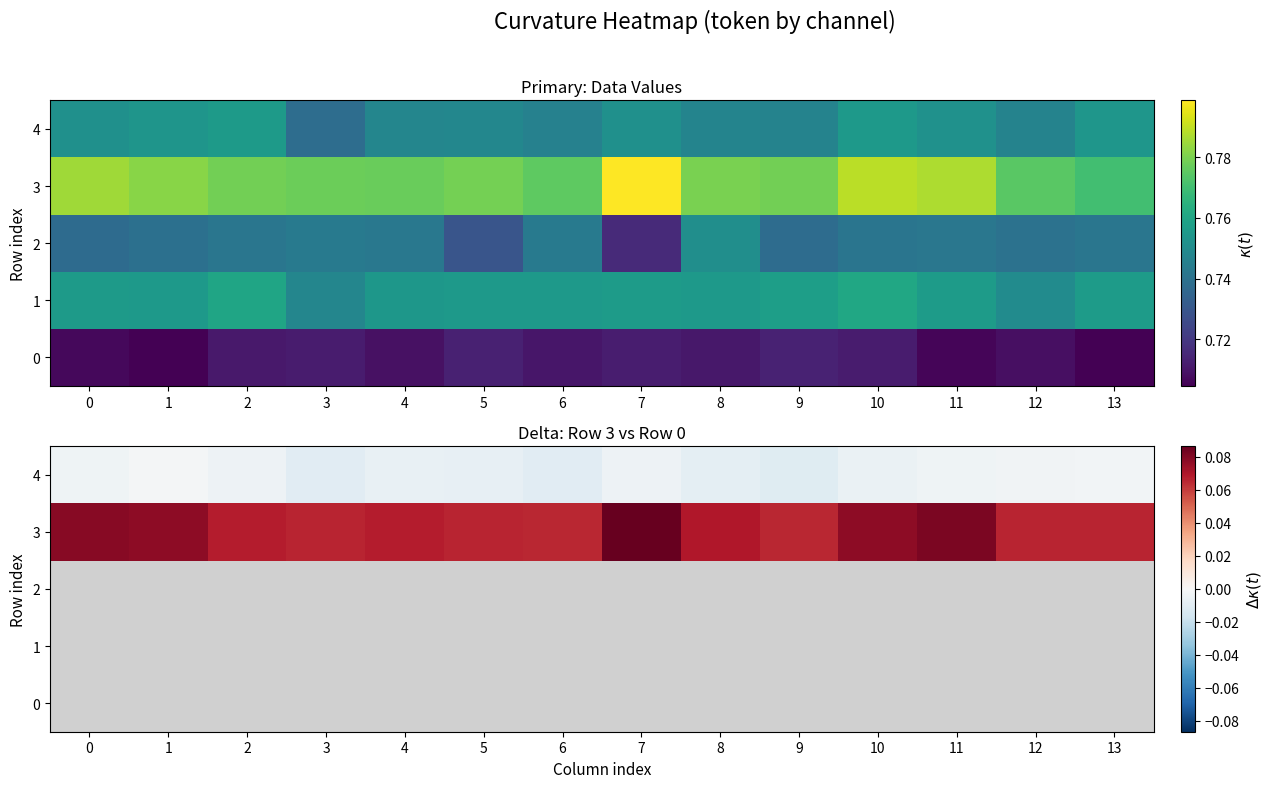

Which label corresponds to the smallest value in the chart?

9